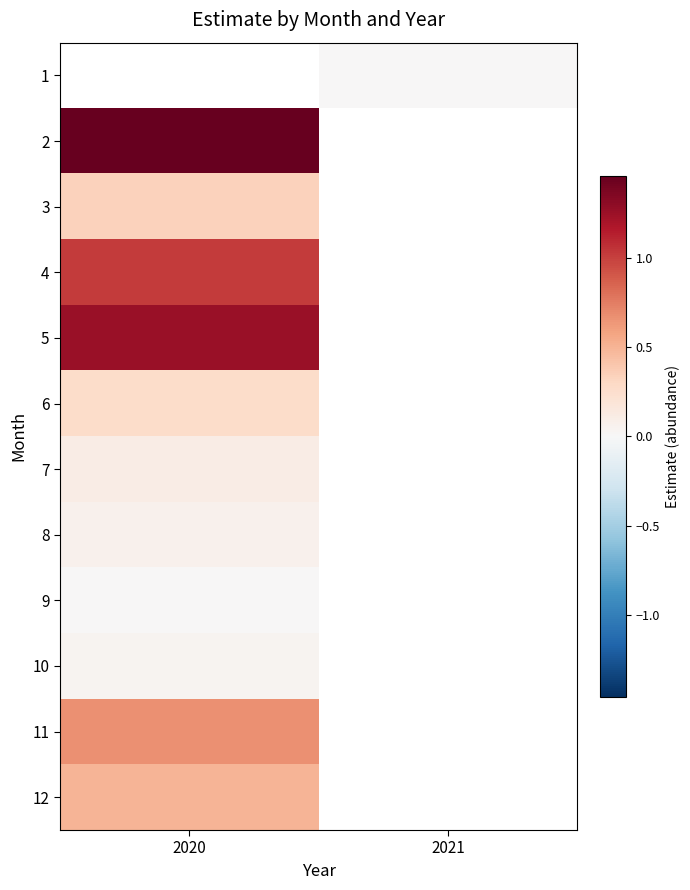

At which category does the chart reach its peak across all series?

2020